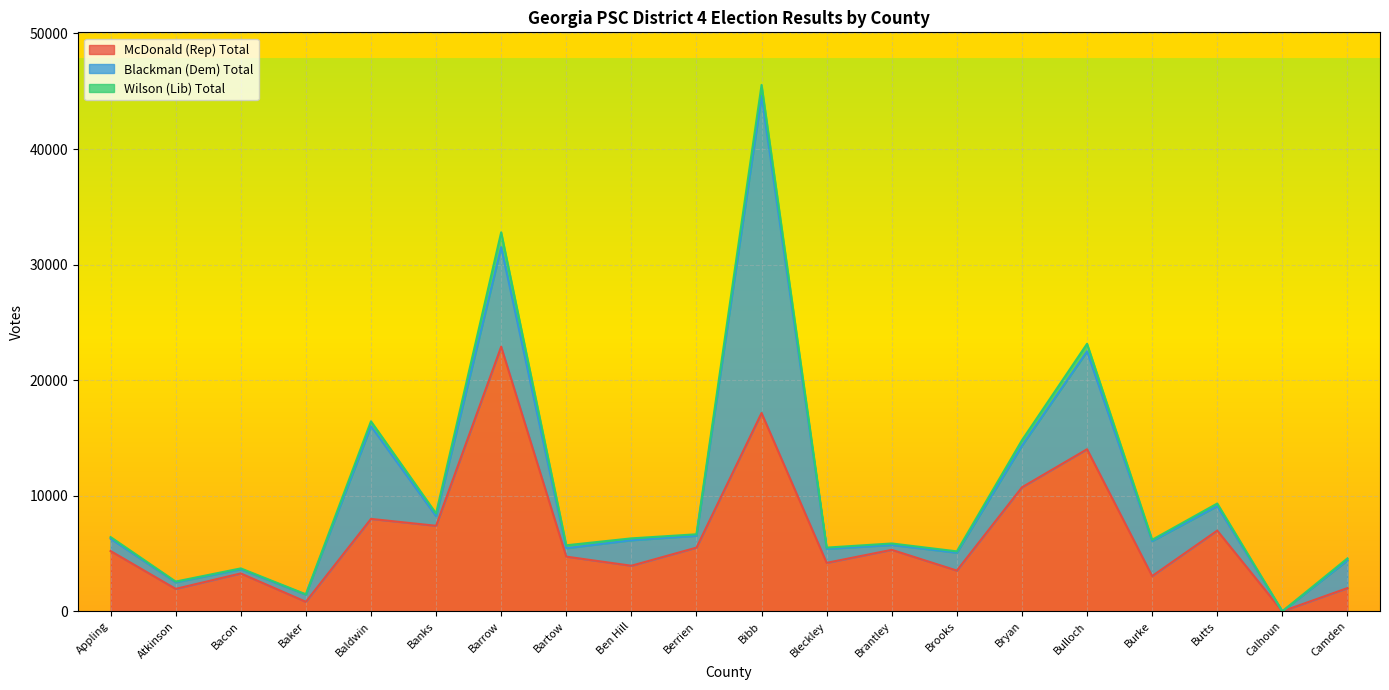

Which category has the highest value in the Wilson (Lib) Total series?

Barrow